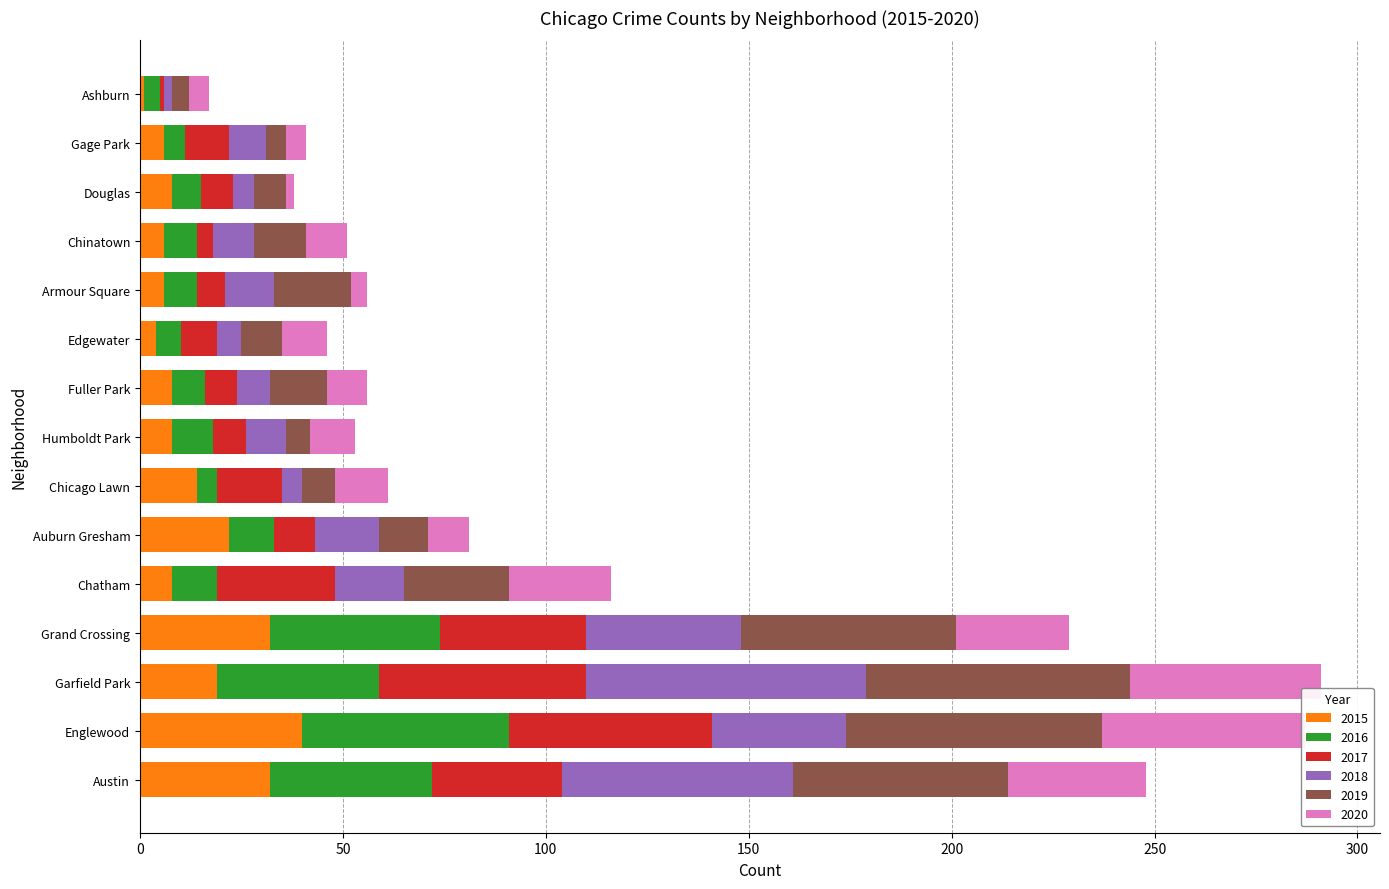

What is the maximum value for 2018?

69